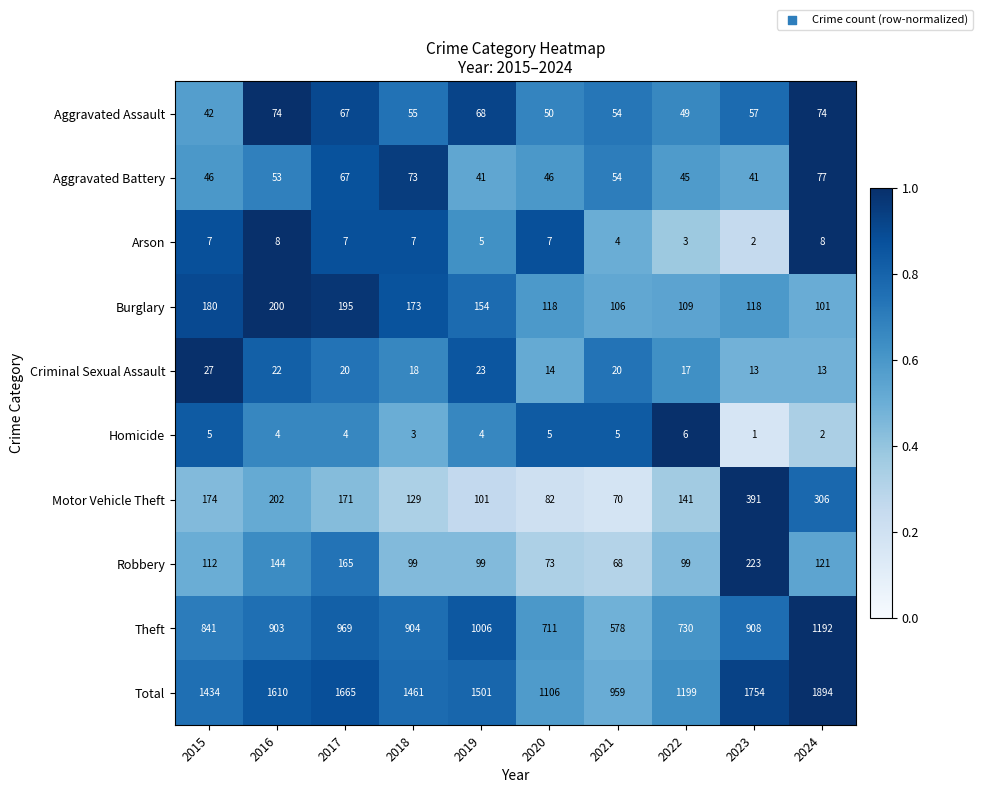

What is the maximum value shown in the chart?

1894